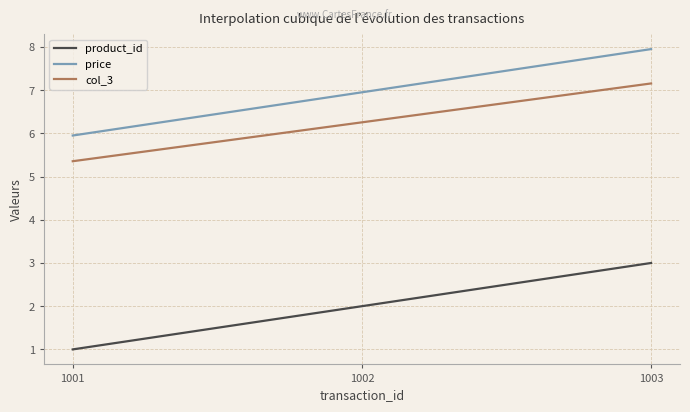

What is the total value across all series at 1002?

15.2